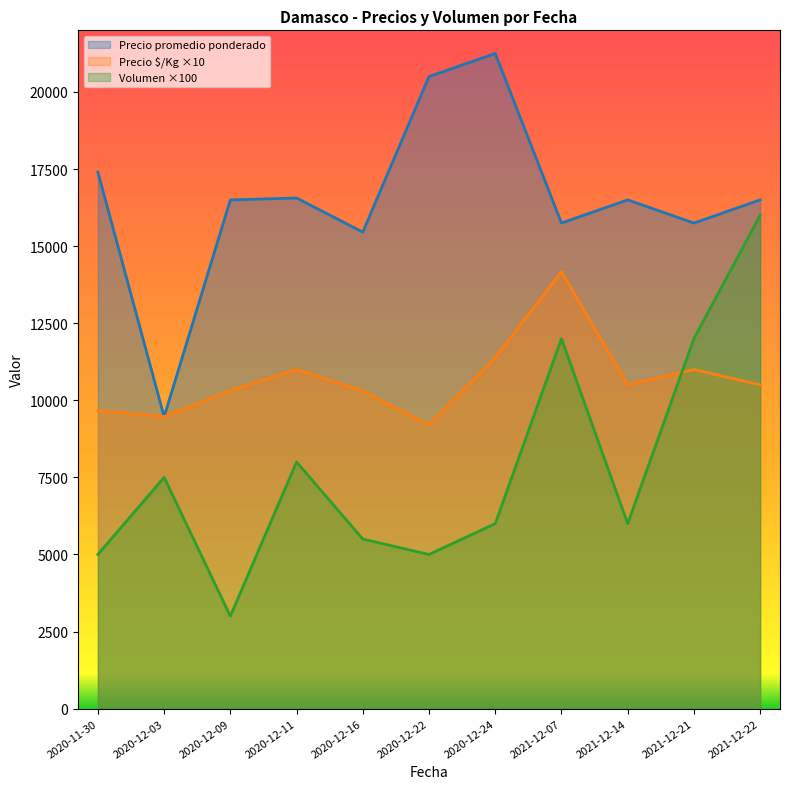

Which series has the largest total across all categories?

Precio promedio ponderado